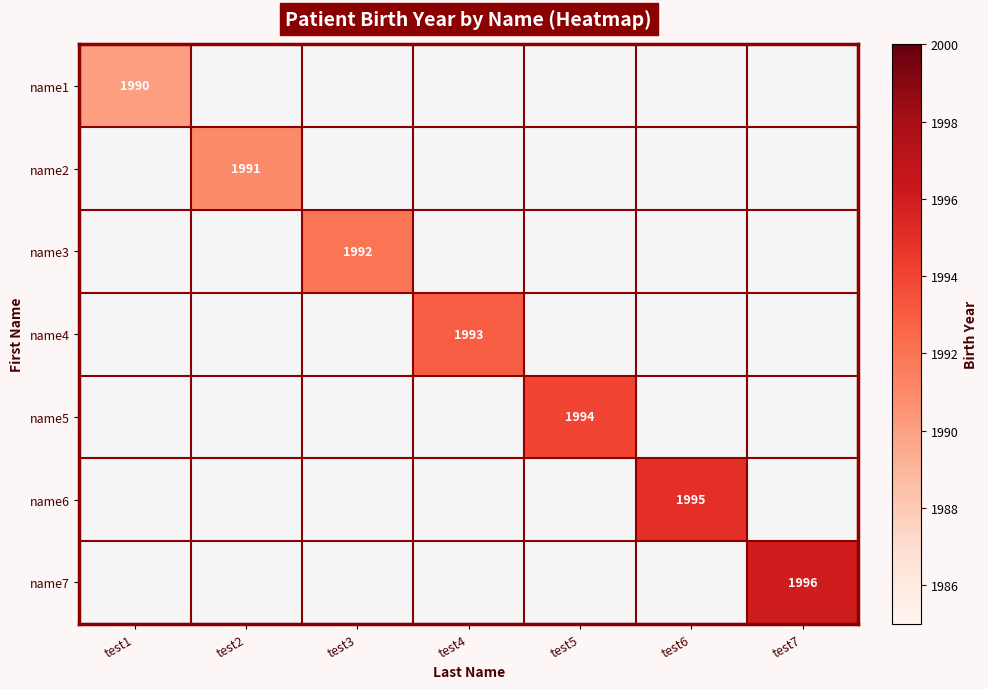

True or false: name4 has a value of 1993 at test4.

True